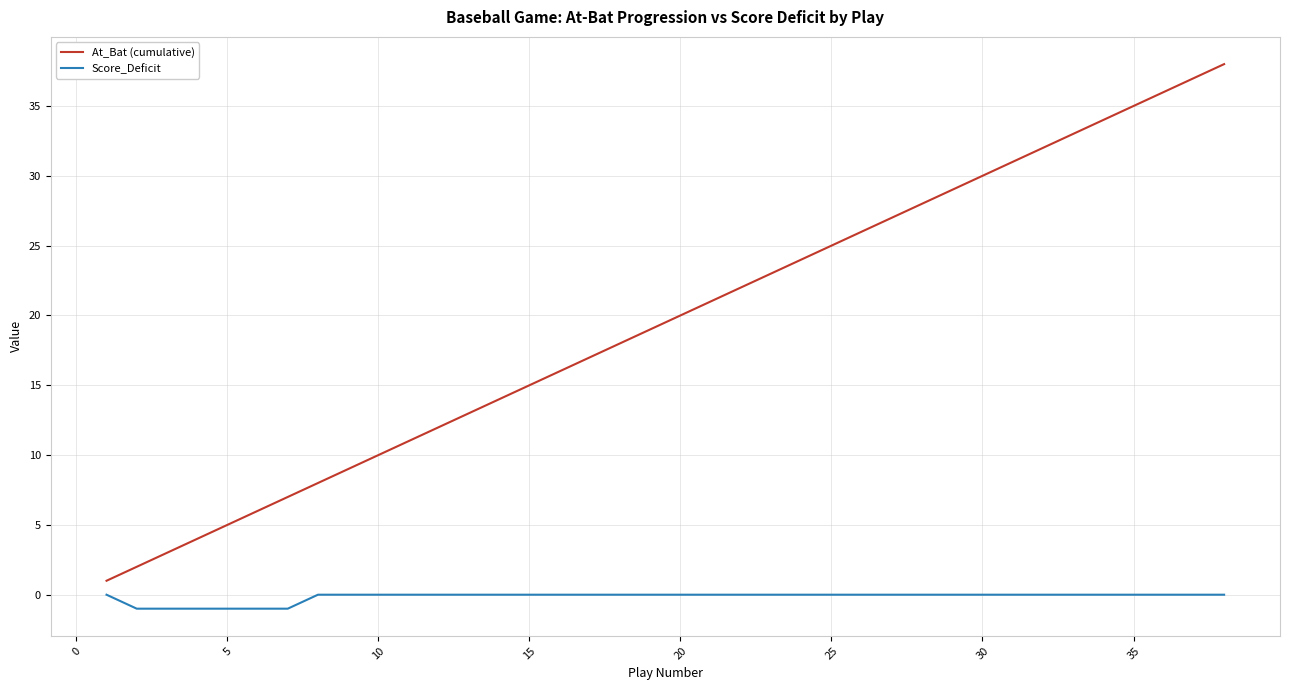

List the series in order of their peak value, lowest first.

Score_Deficit, At_Bat (cumulative)